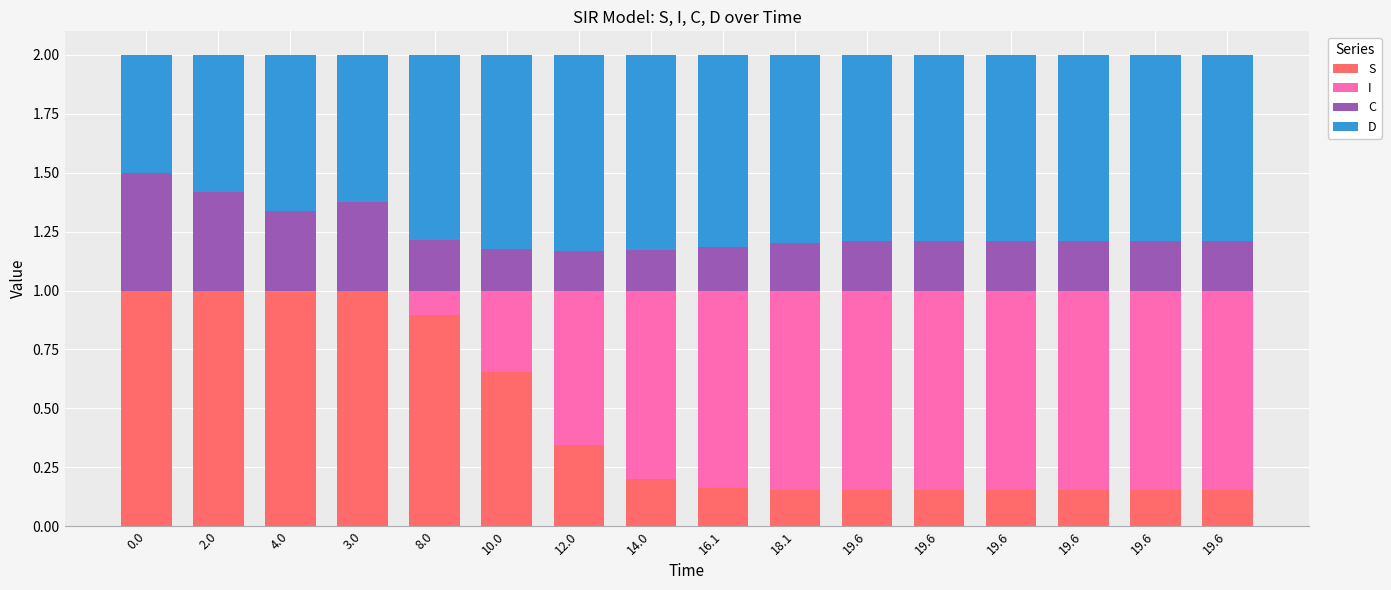

True or false: S has a value of 0.2 at 19.6.

True